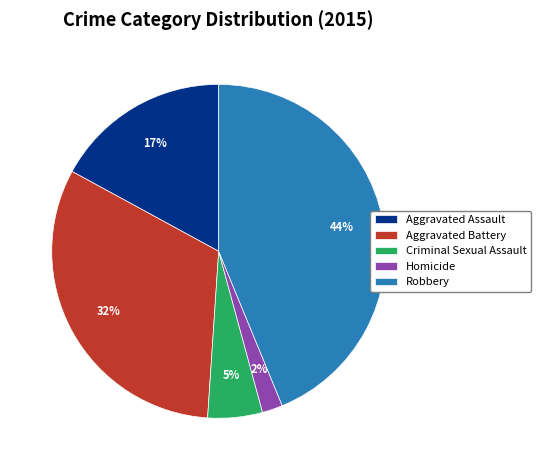

To the nearest percent, what percentage of the pie is Aggravated Battery?

32%